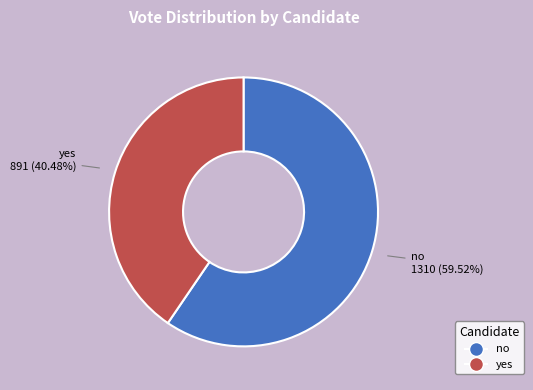

True or false: yes accounts for 40% of the total.

True